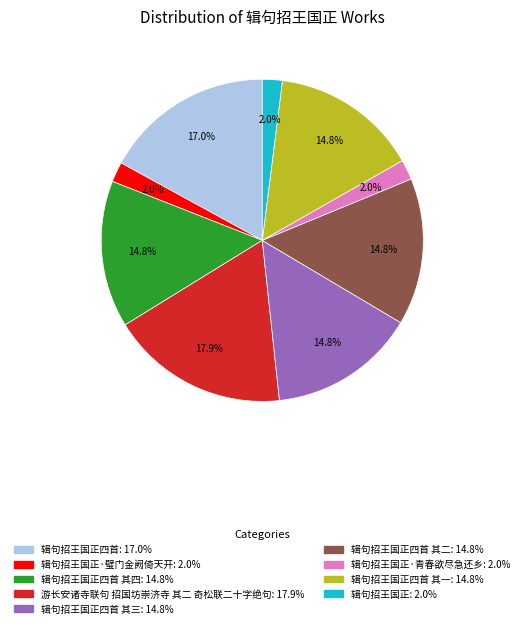

Is there any slice that represents more than half of the pie?

No